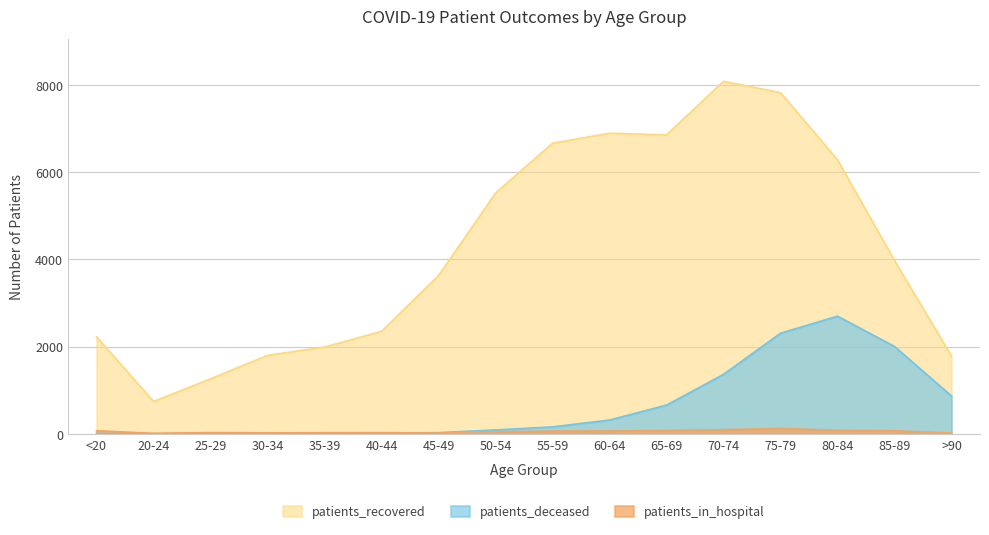

How many lines are shown in the chart?

3